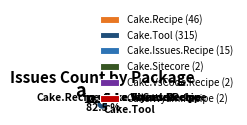

True or false: Cake.Wyam.Recipe accounts for 1% of the total.

True